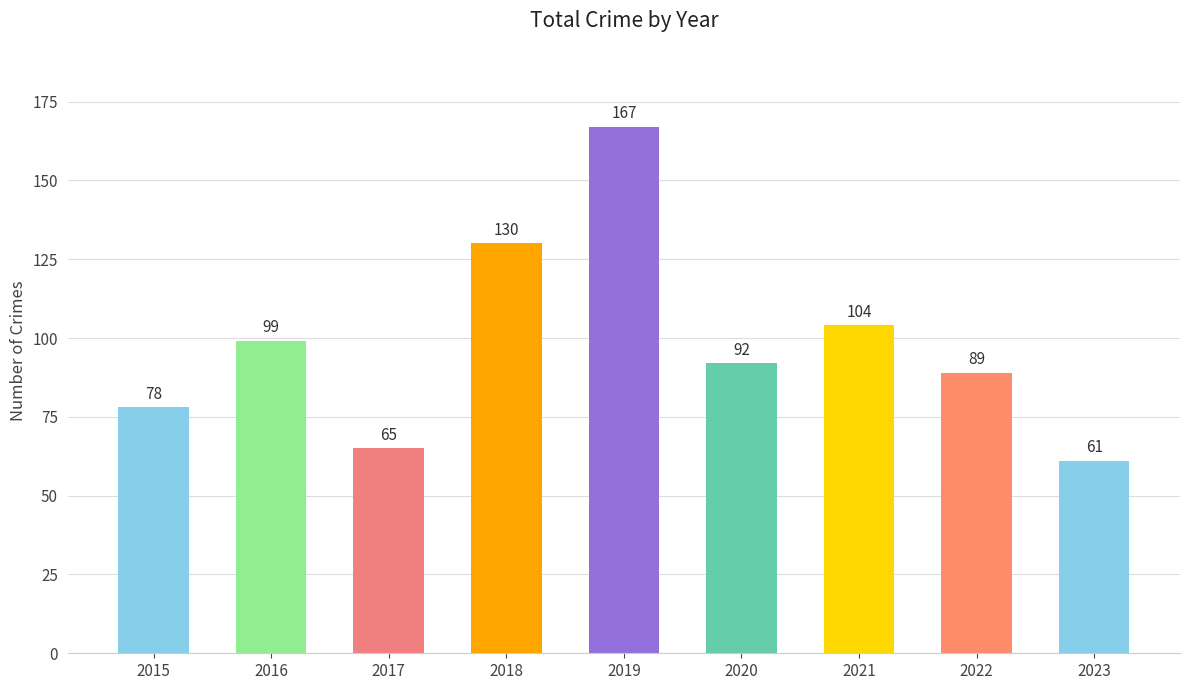

What is the sum of all values?

885